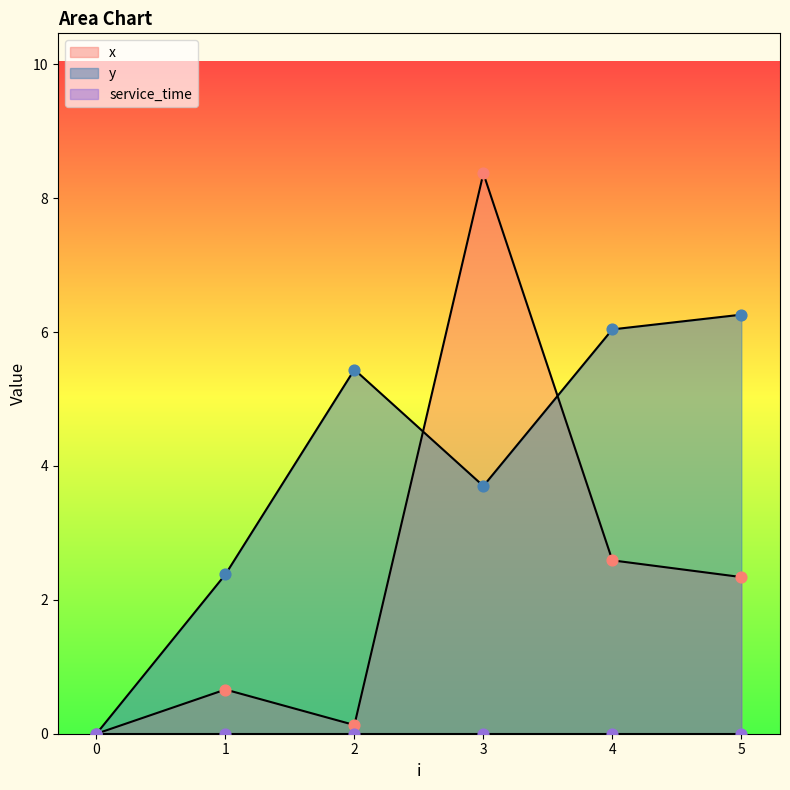

Which series contains the lowest Y value?

x